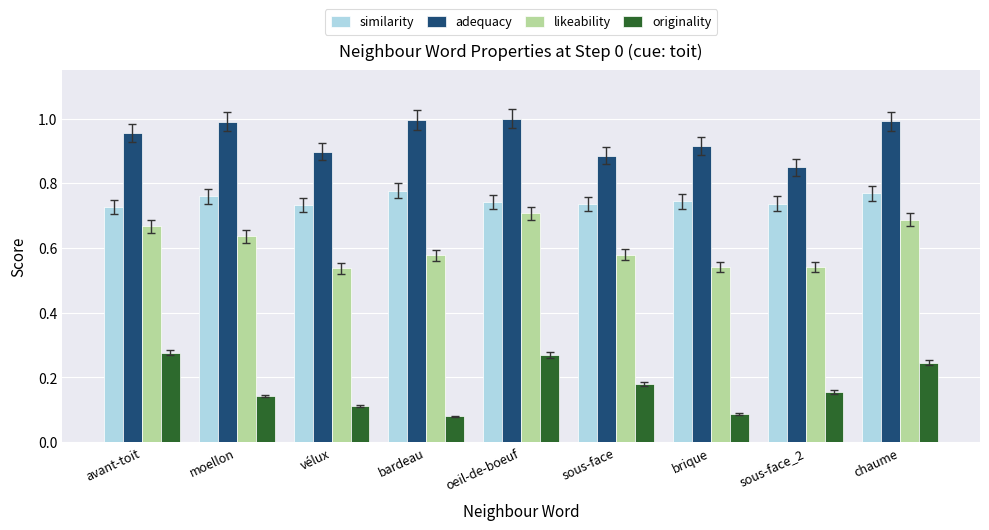

The similarity series shows 0.7 at brique. True or false?

True